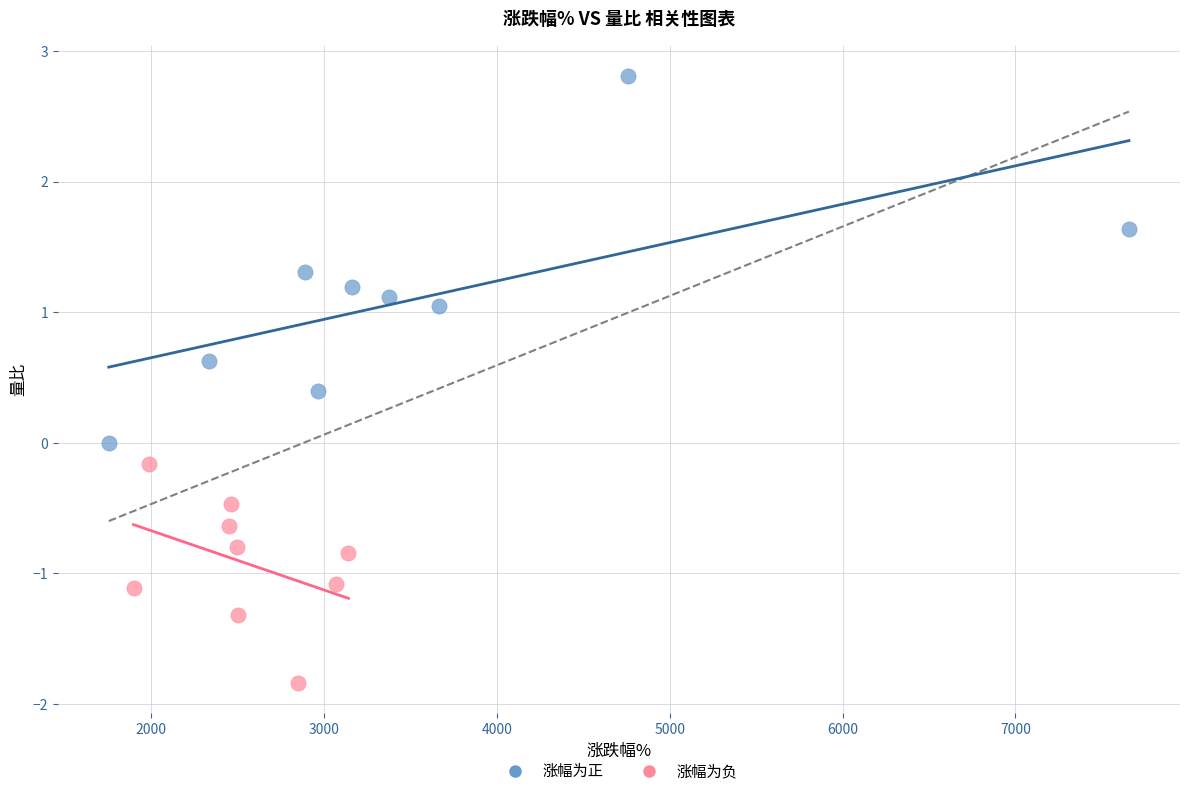

Which series contains the highest Y value?

涨幅为正